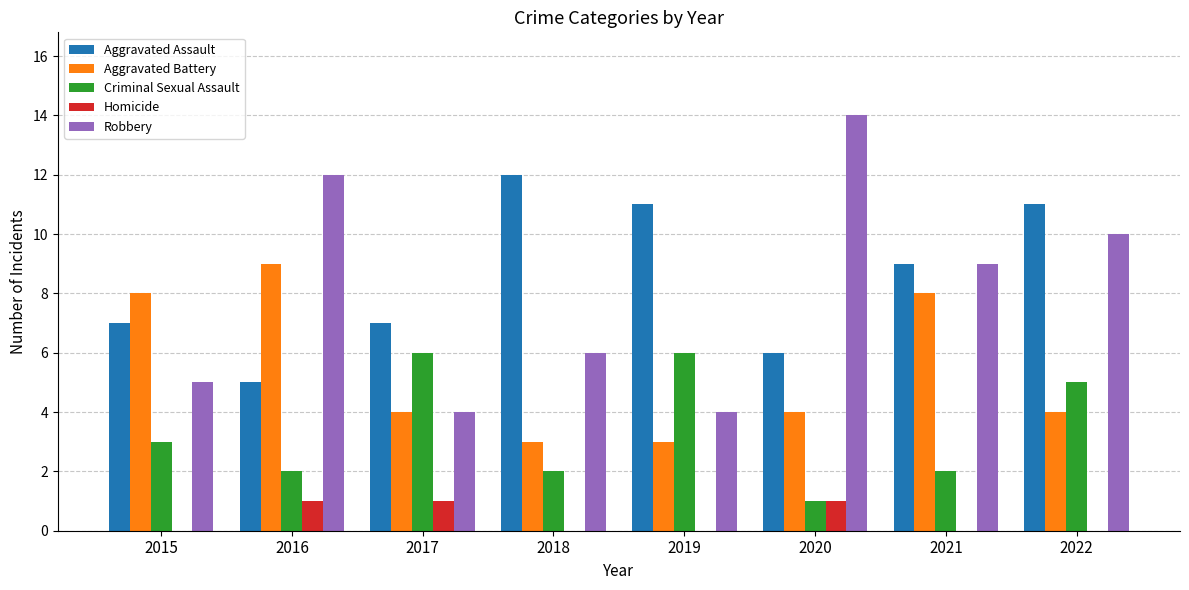

What is the average value of the Criminal Sexual Assault series?

3